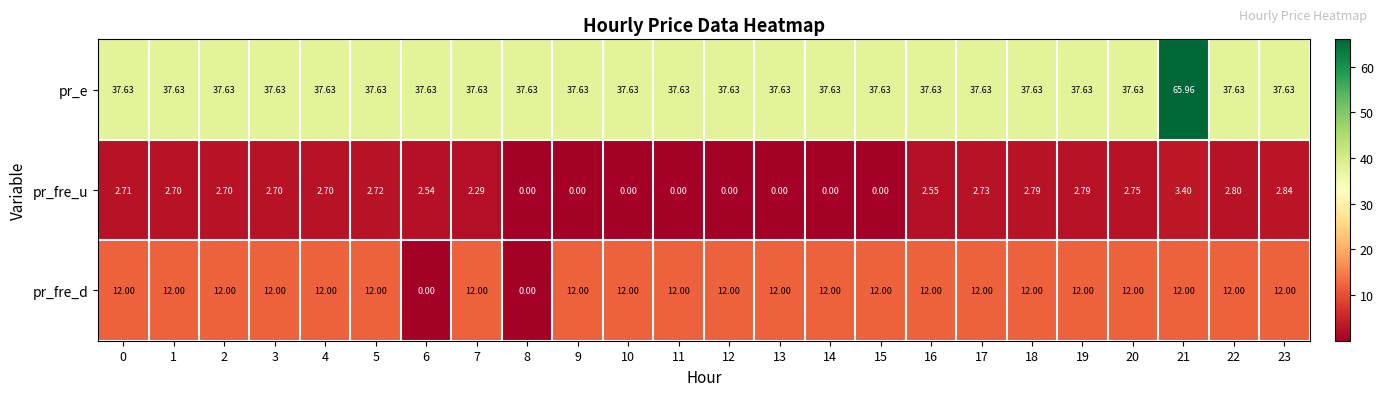

What is the maximum value shown in the chart?

66.0